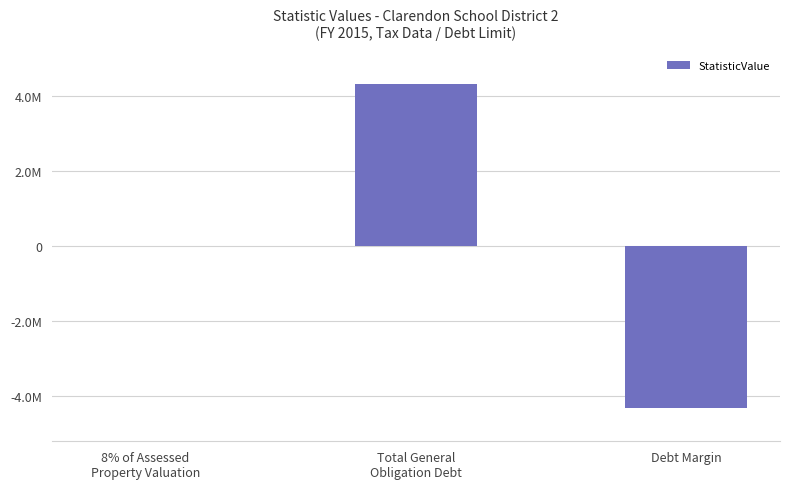

What is the minimum value shown in the chart?

-4311860